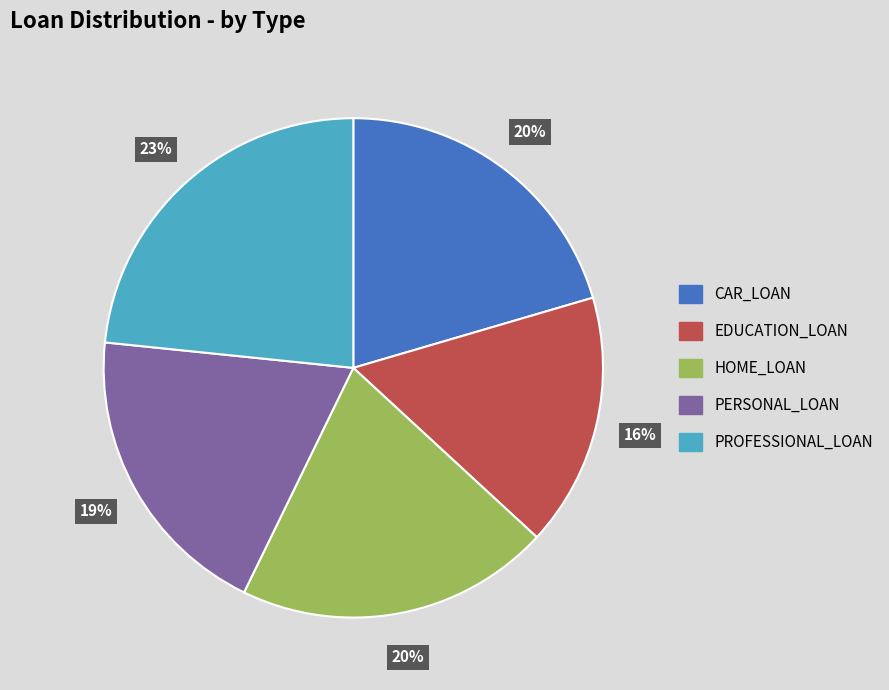

Combined, do HOME_LOAN and PERSONAL_LOAN account for over 50%?

No